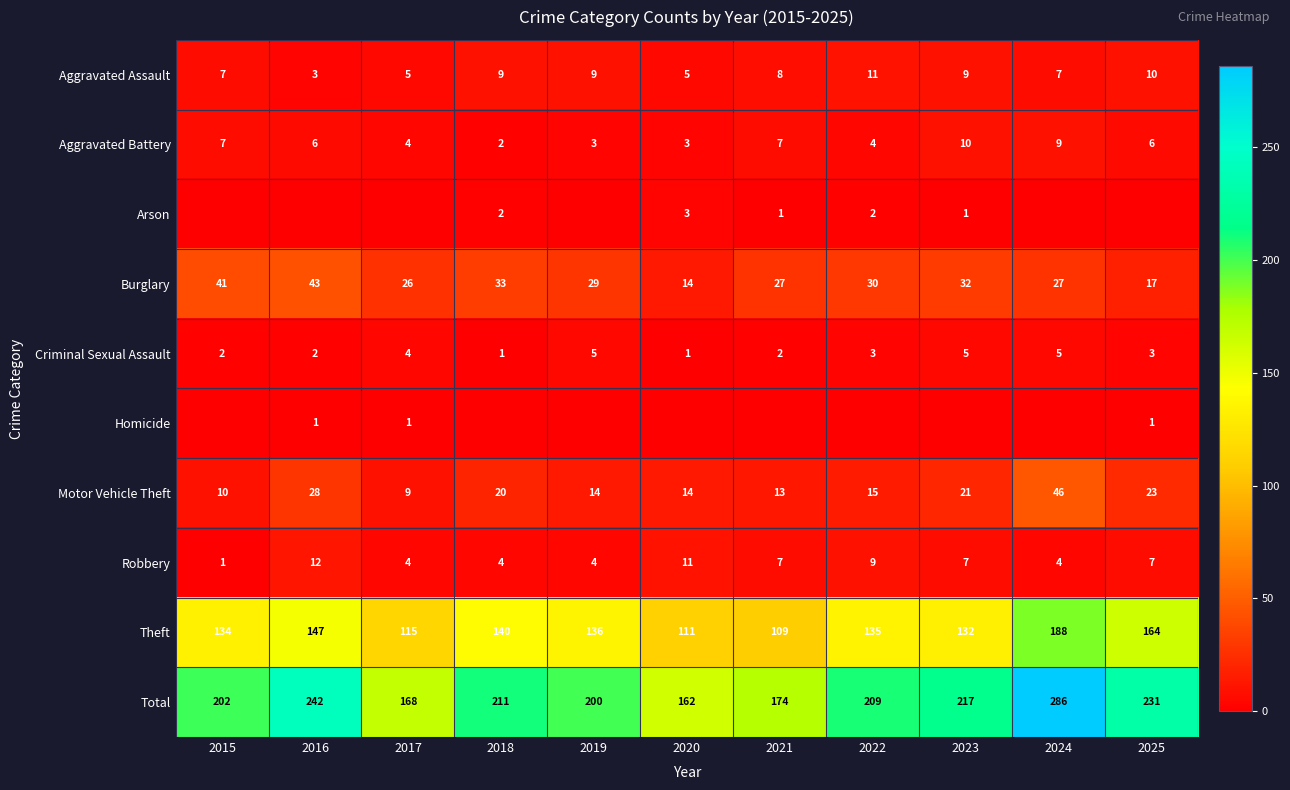

At which category does the chart reach its minimum across all series?

2015